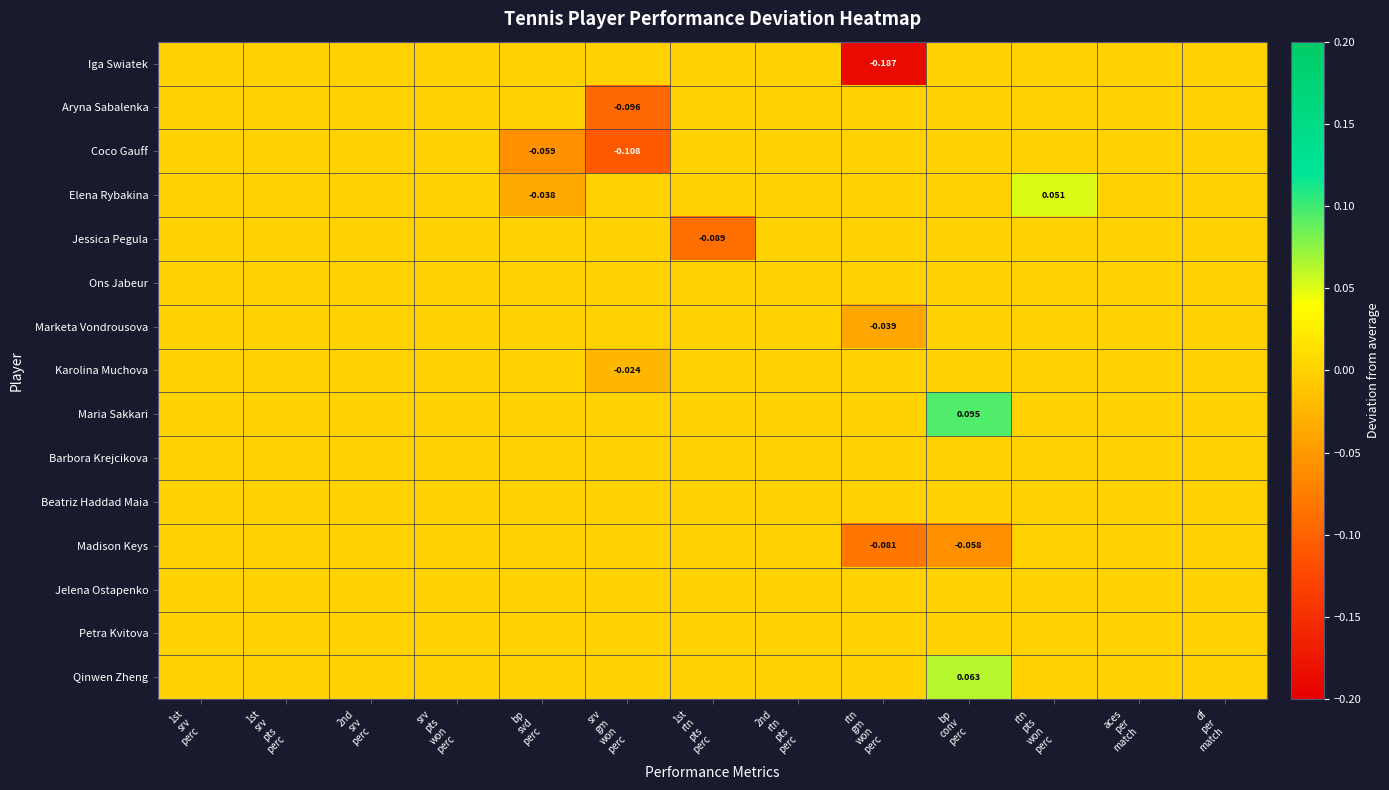

Which has a higher value, aces
per
match or rtn
gm
won
perc?

aces
per
match